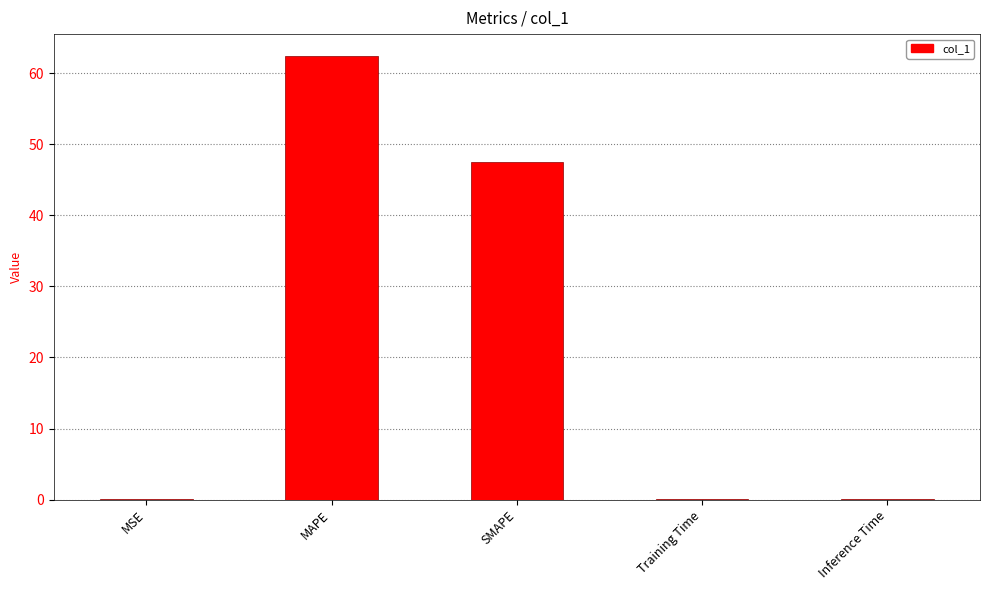

Reading right to left, what are all the values shown in this chart?

0.1	0.1	47.6	62.4	0.1